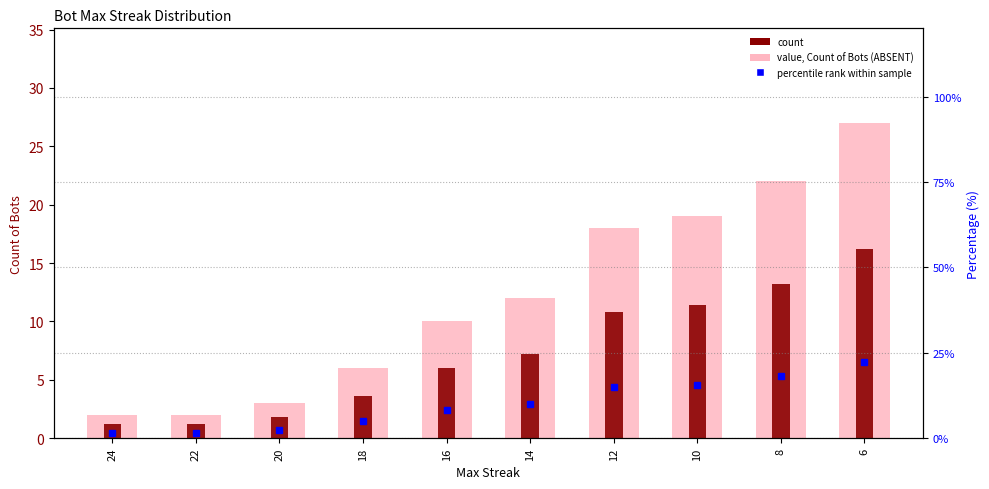

At which category is the sum across all series the highest?

6